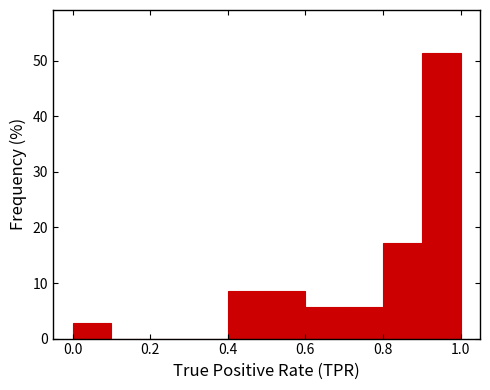

Over which range of the x-axis is the bar tallest?

0.9 to 1.0